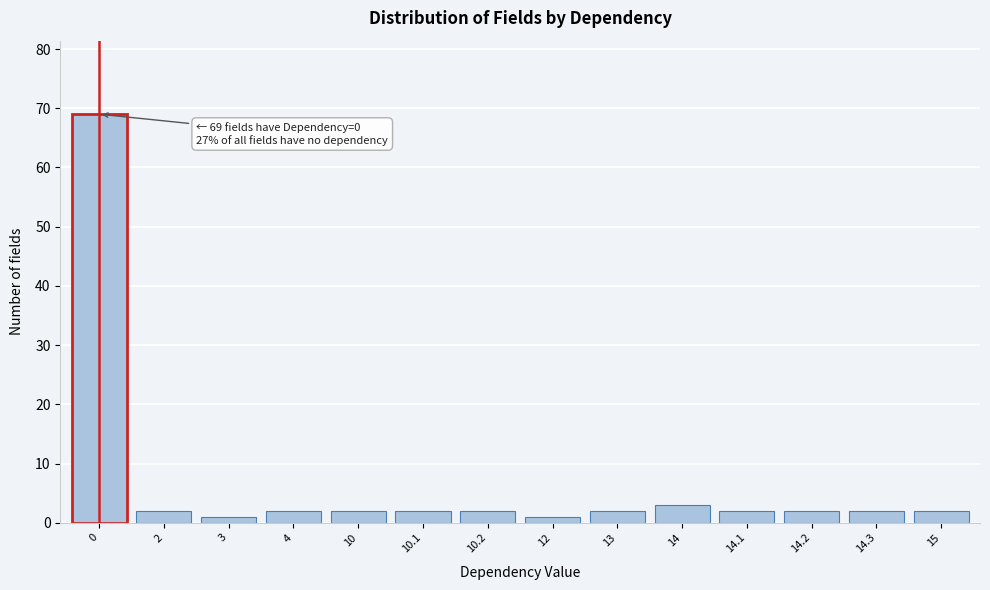

Reading right to left, what are all the values shown in this chart?

2	2	2	2	3	2	1	2	2	2	2	1	2	69